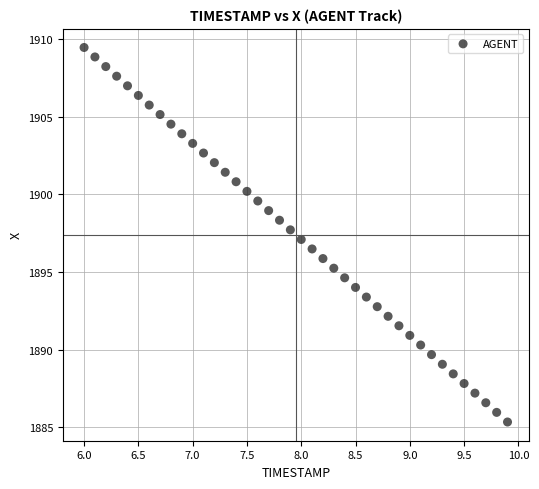

What is the range of Y values (max minus min)?

24.1